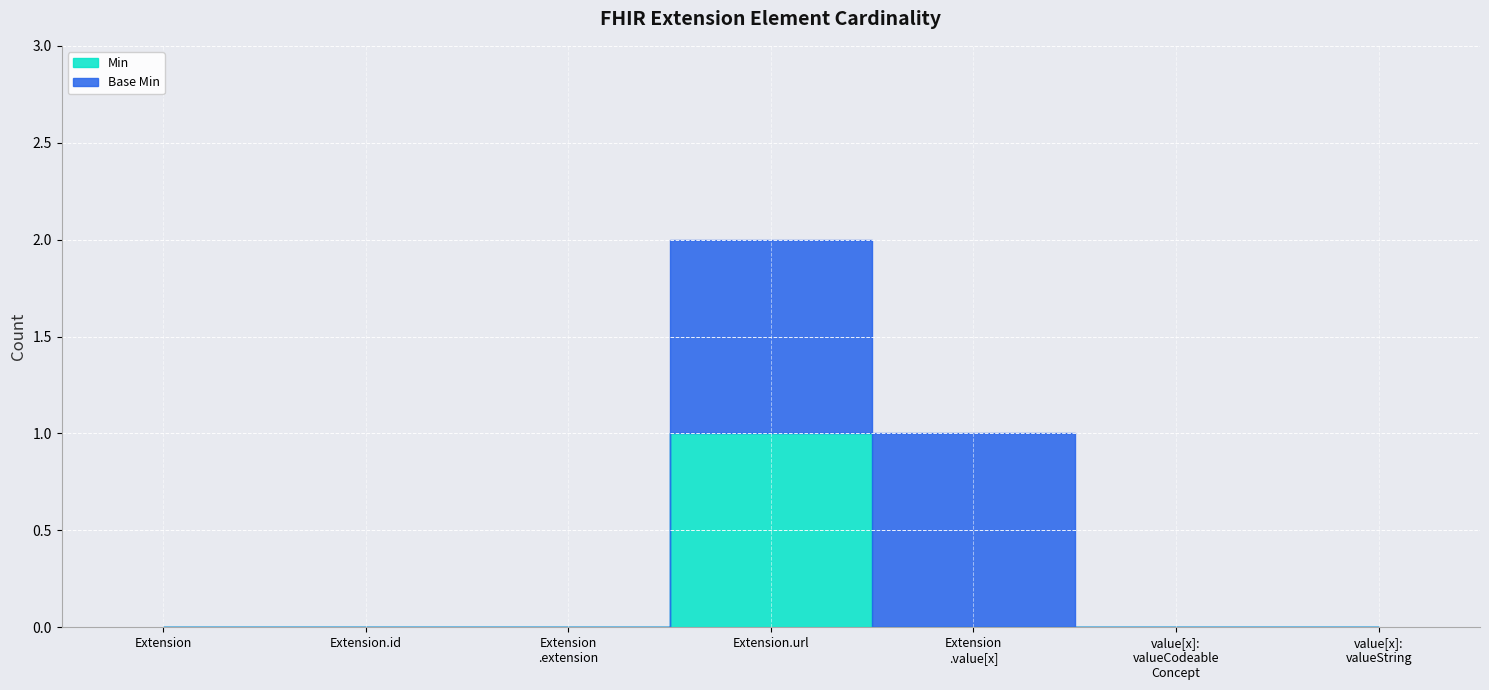

Count the Min values in the range 0 to 1.

7